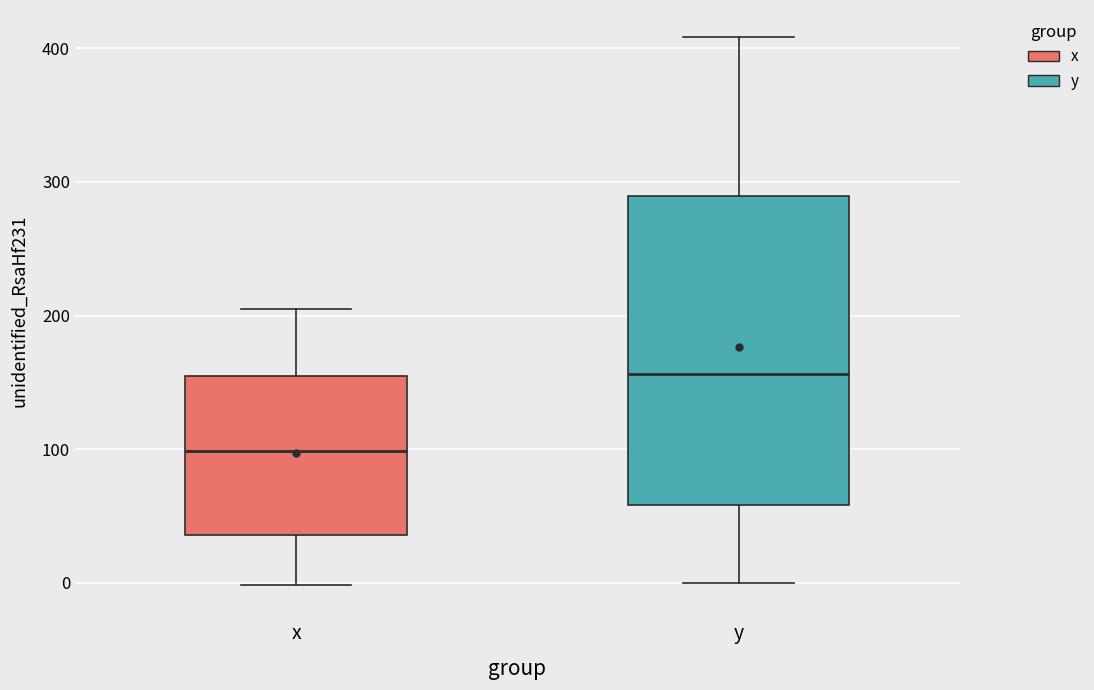

Reading left to right, read every box against the y-axis: the position of its median line, the range the box covers, and the ends of its whiskers. The values are not printed on the chart, so give them approximately, as read against the axis.

x: median 100, box 40 to 160, whiskers 0 to 200
y: median 160, box 60 to 290, whiskers 0 to 410